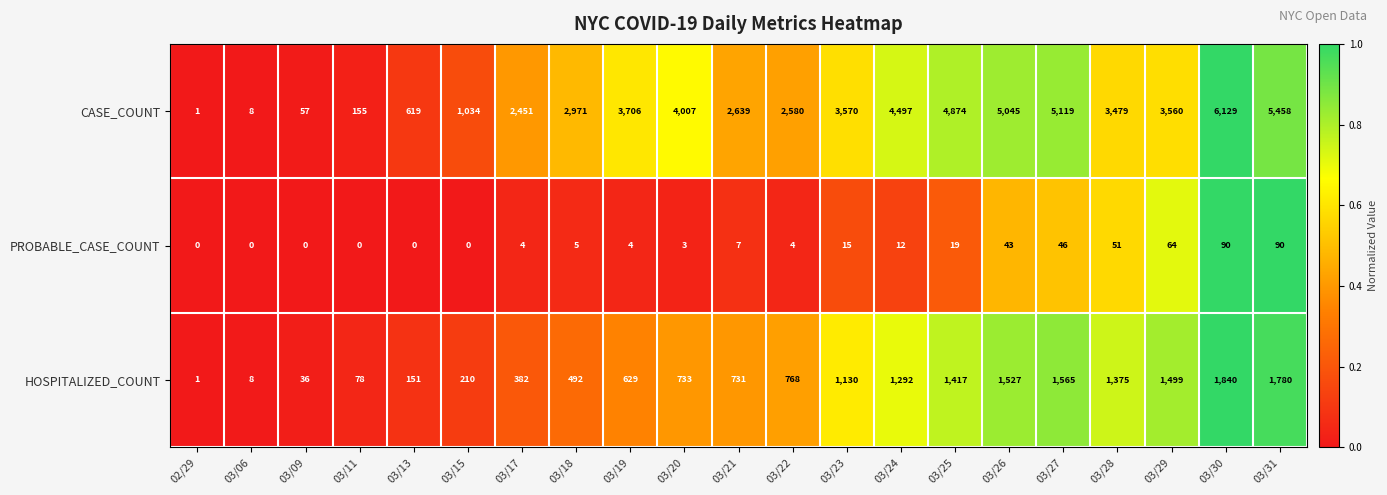

What is the difference between the CASE_COUNT values at 03/29 and 03/11?

3405